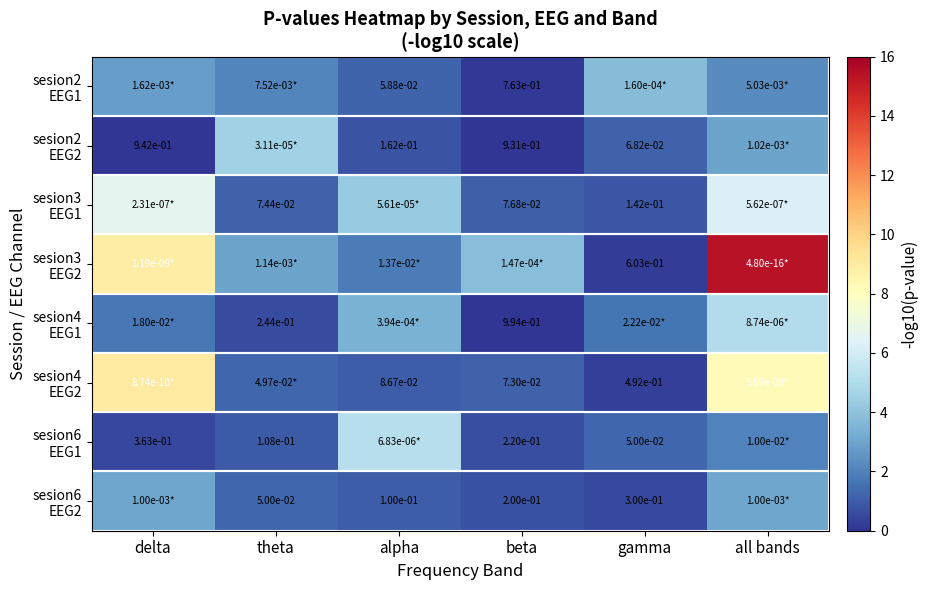

What is the difference between the sesion3 EEG1 values at all bands and alpha?

2.0